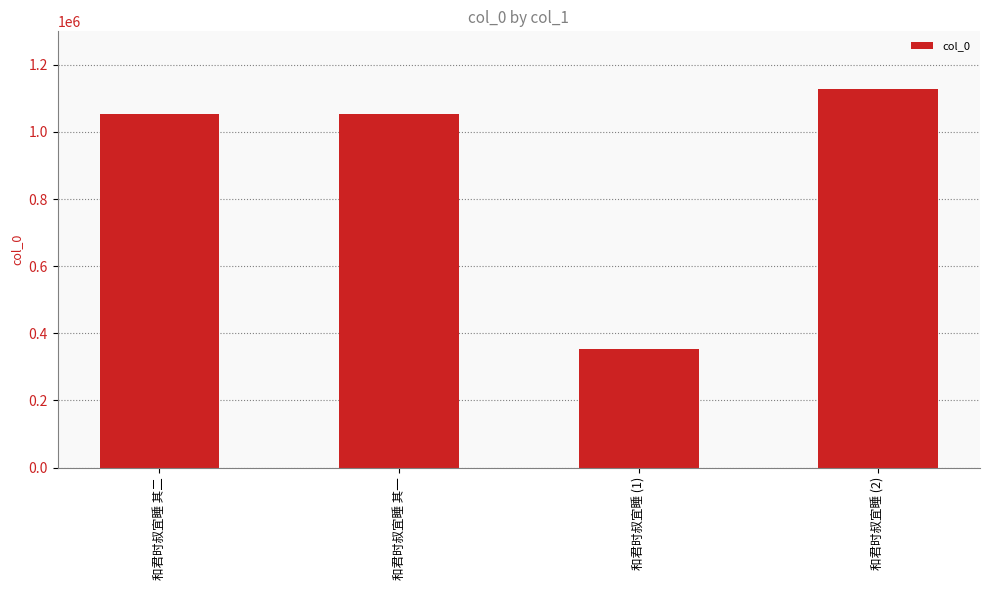

At which category does the chart reach its minimum across all series?

和君时叔宜睡 (1)